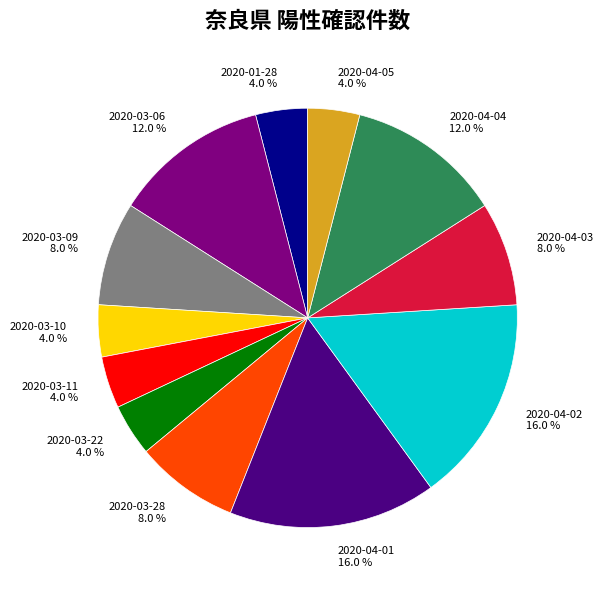

What portion of the pie excludes 2020-01-28?

96.0%